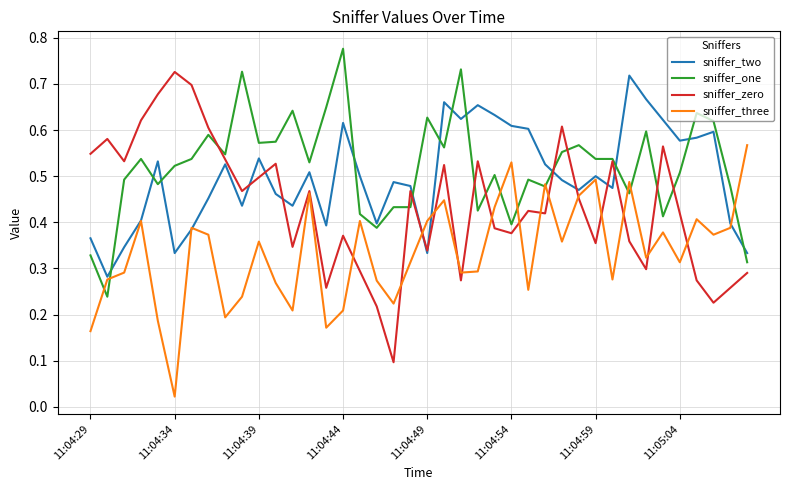

How many distinct data groups are displayed?

4